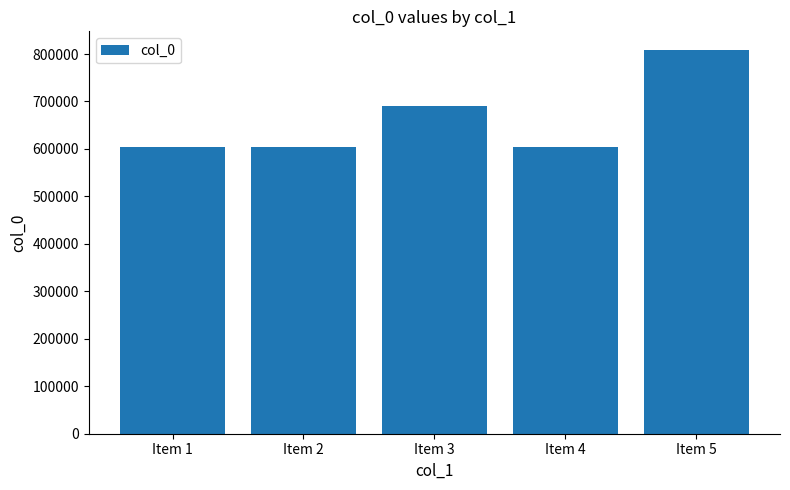

What is the sum of all values?

3313410